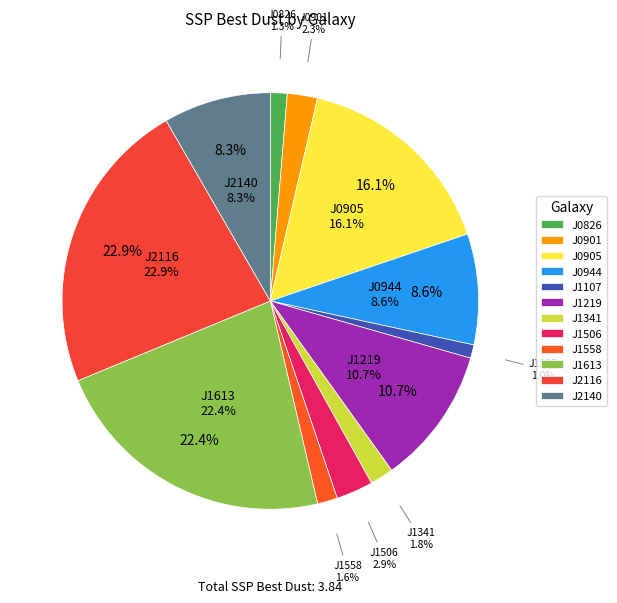

How many slices are in this pie chart?

12